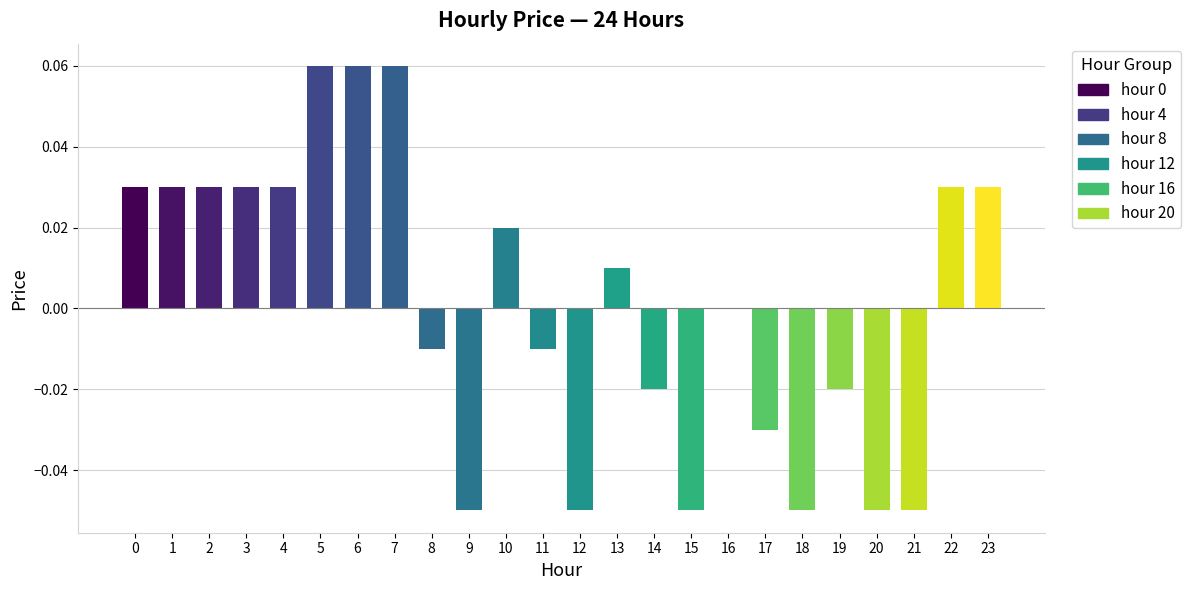

The value at 13 is 0.0. True or false?

True